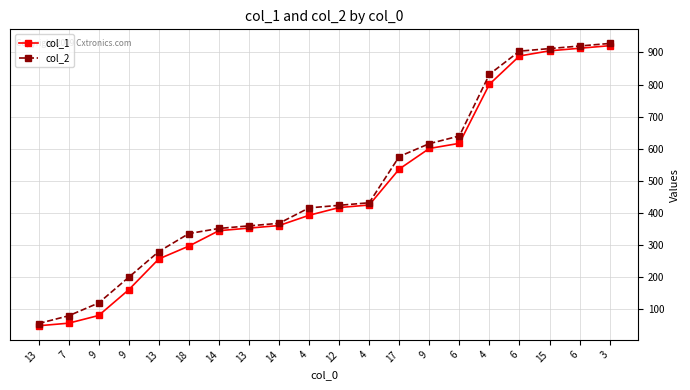

What is the label of the 4th point from the right?

6